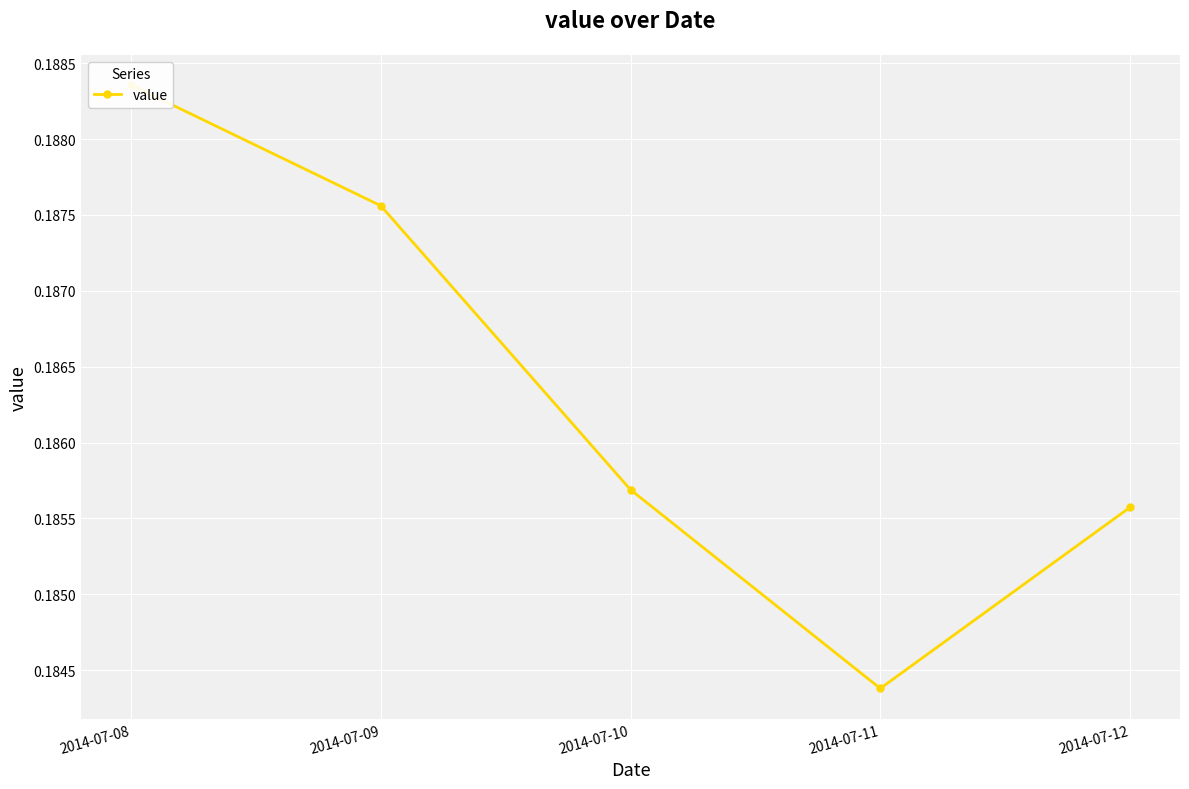

Reading left to right, extract all data points from this chart.

0.2	0.2	0.2	0.2	0.2